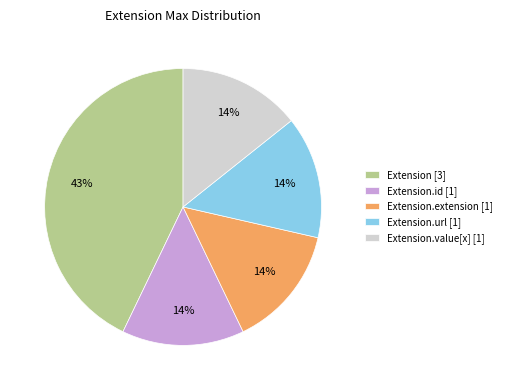

To the nearest percent, what is the difference between the largest and smallest slice percentages?

29%